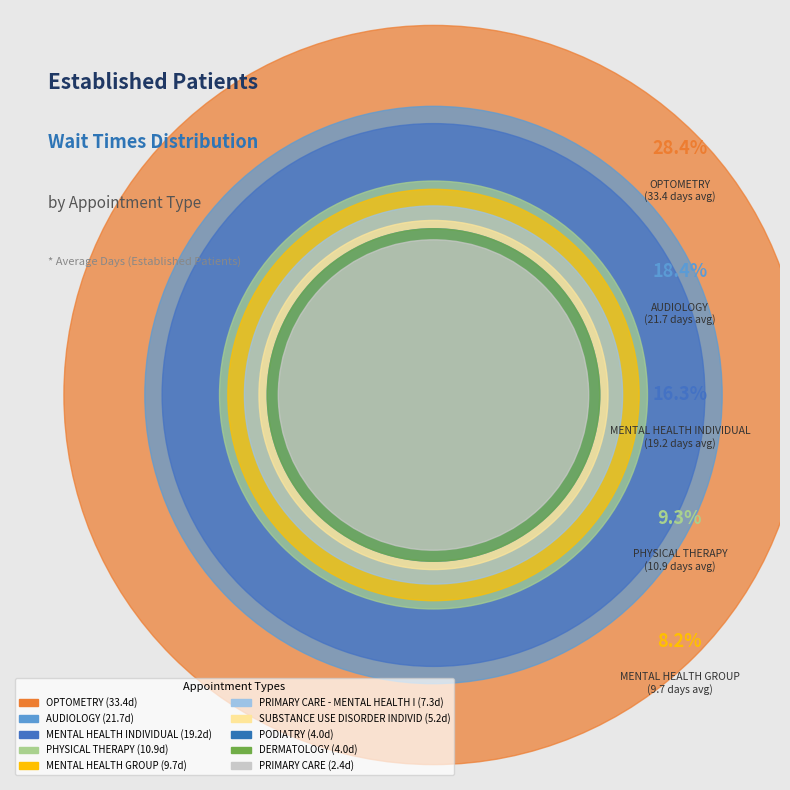

To the nearest percent, what portion does PHYSICAL THERAPY represent?

9%